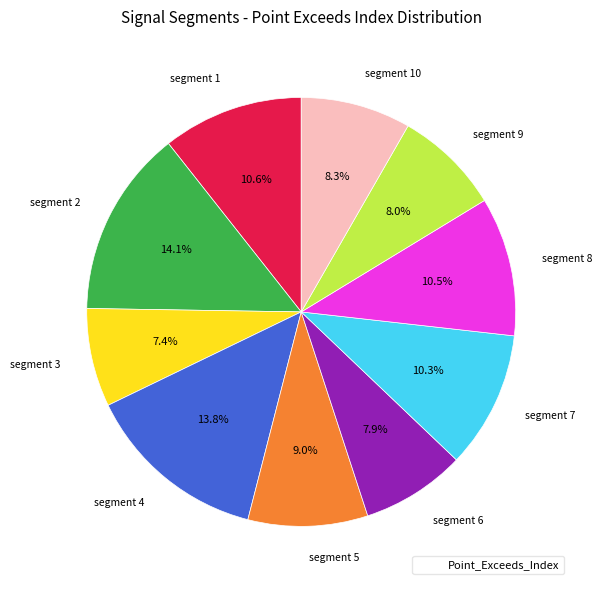

Does any single category account for the majority?

No